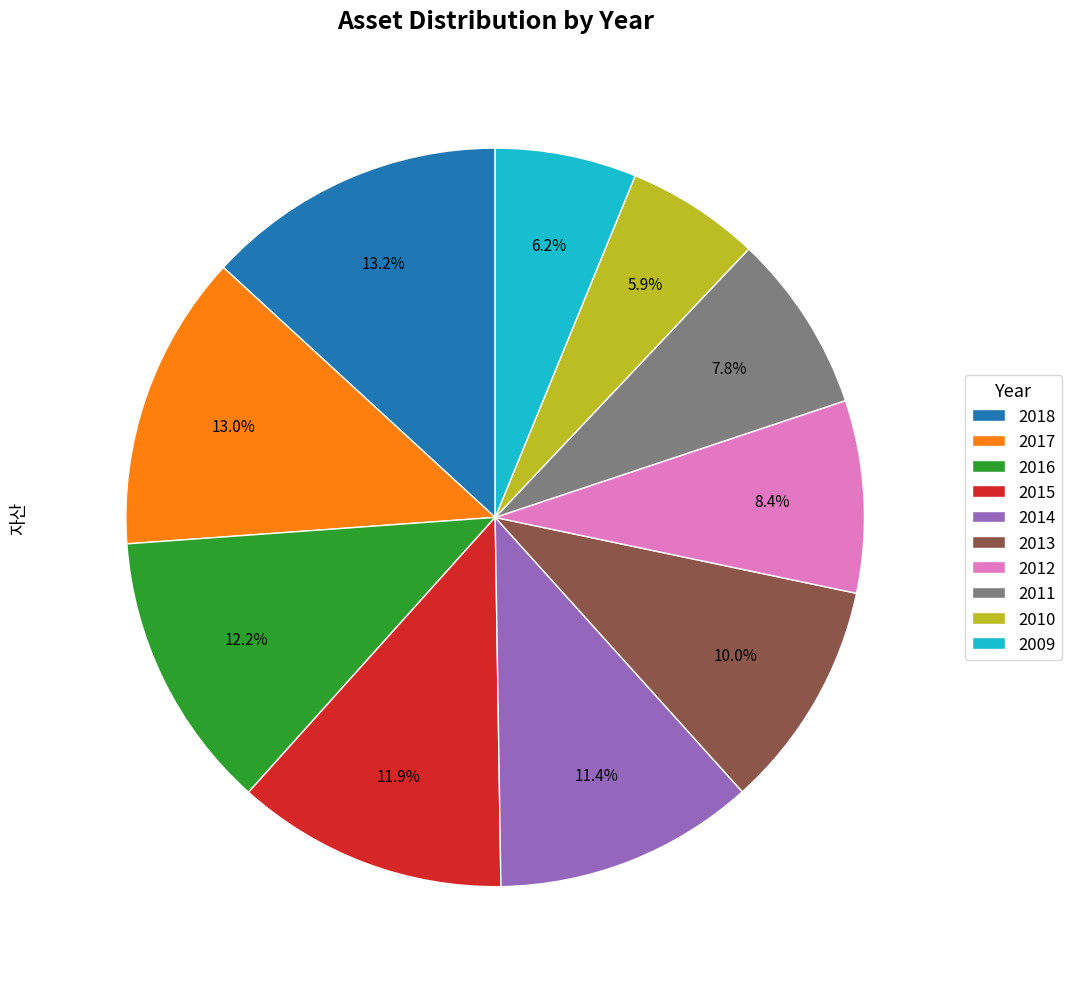

Is 2016 the majority of the pie?

No